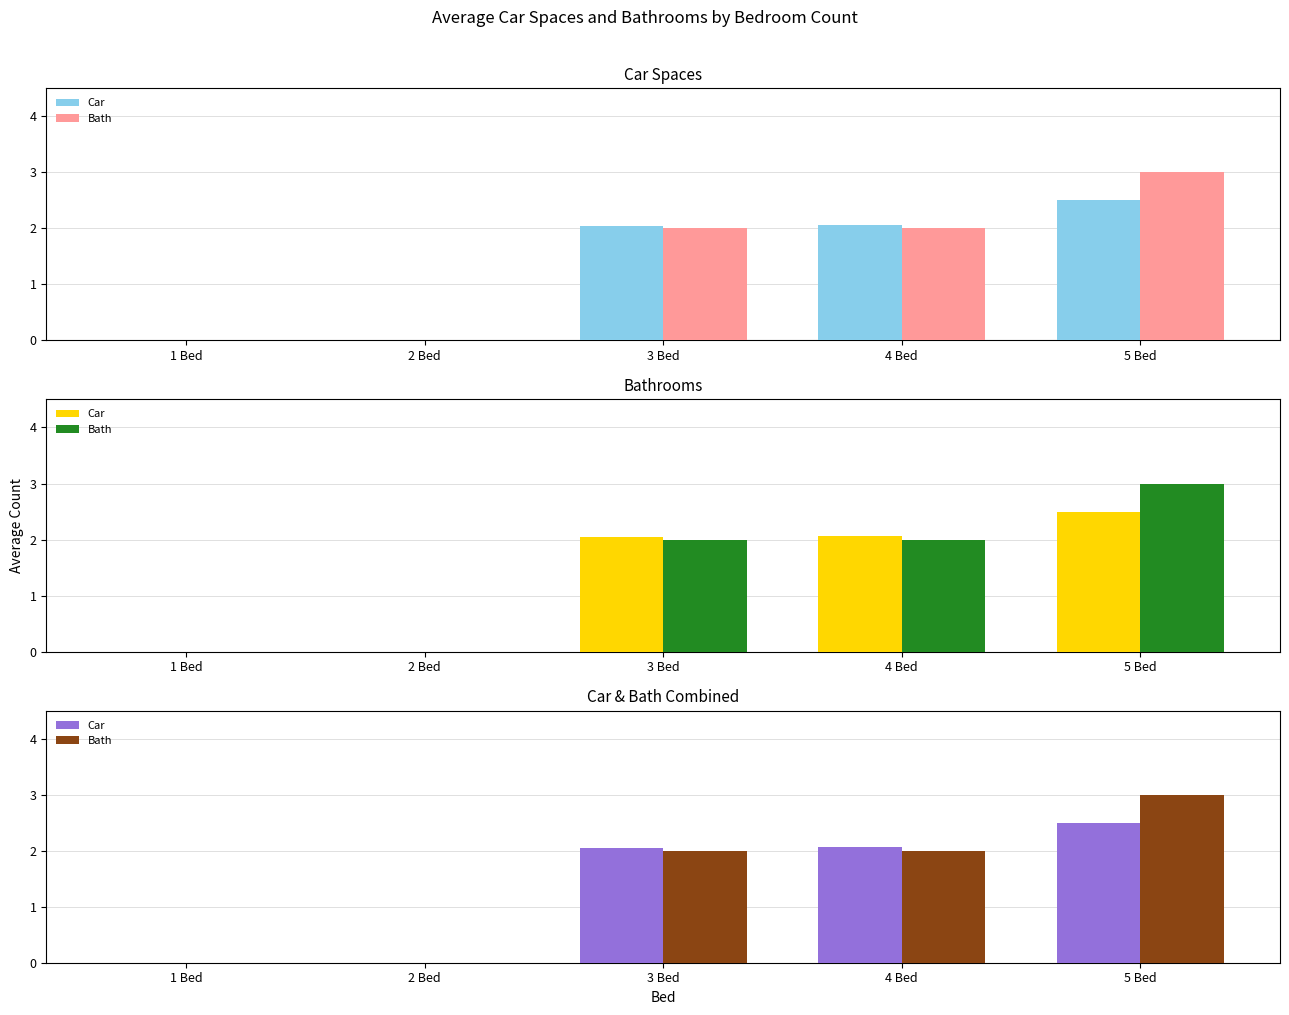

How many values in the Bath series exceed 2?

1